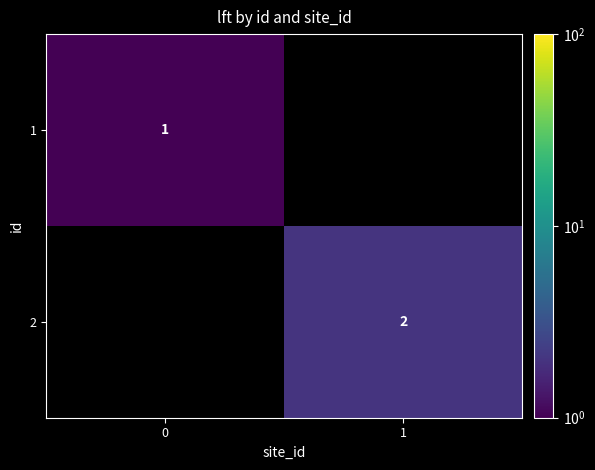

Count the number of categories in the chart.

2